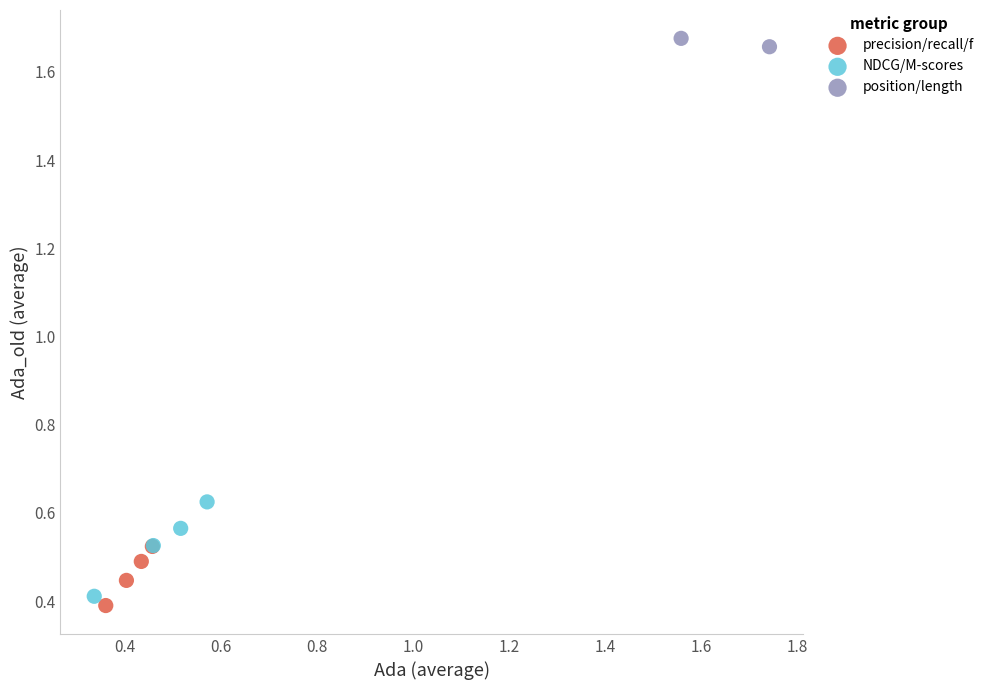

What are all the series names shown in the legend?

precision/recall/f, NDCG/M-scores, position/length